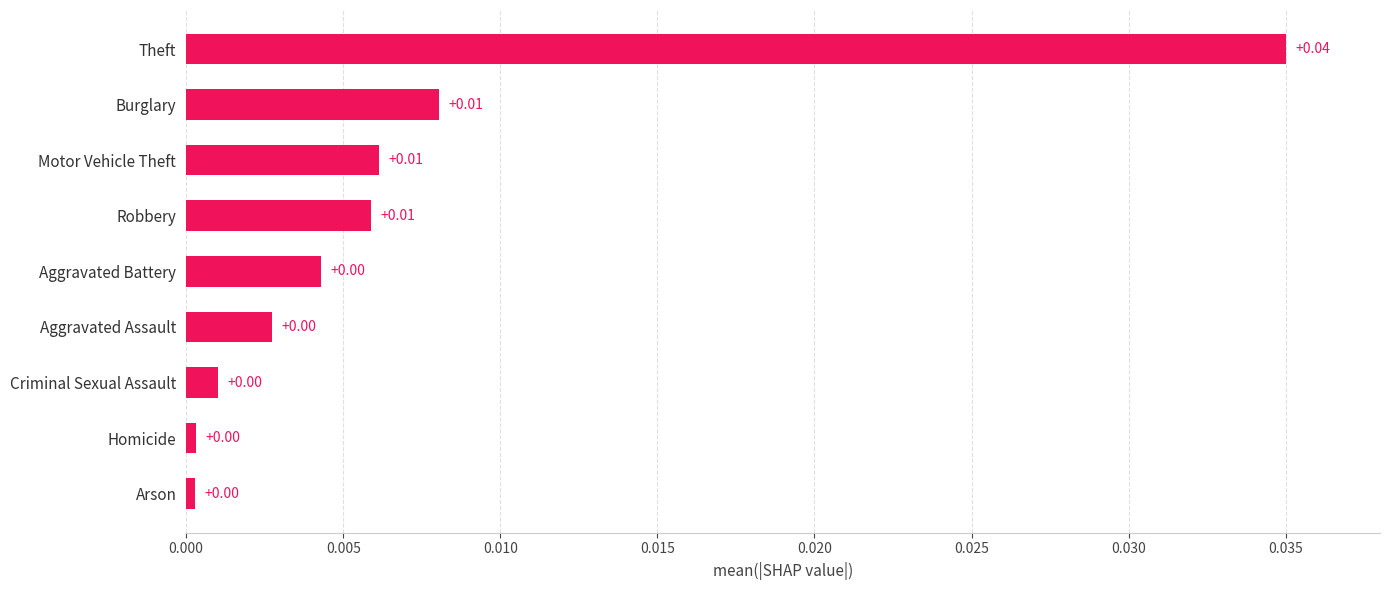

Which has a higher value, Aggravated Assault or Robbery?

Robbery